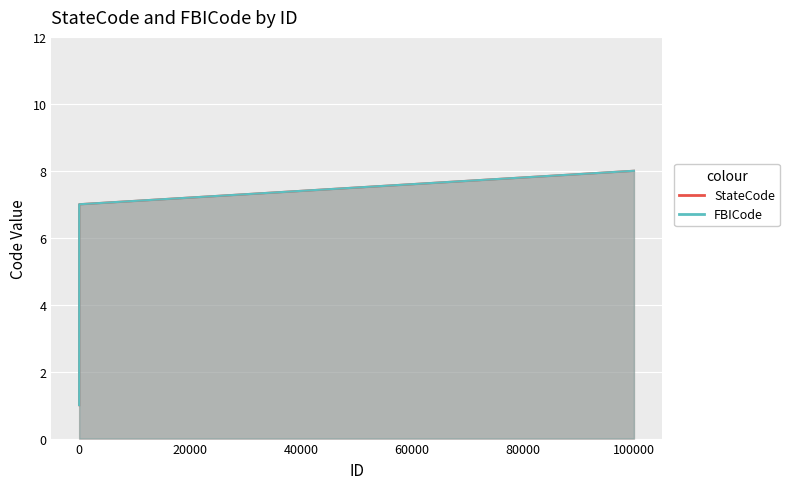

What is the maximum value shown in the chart?

8